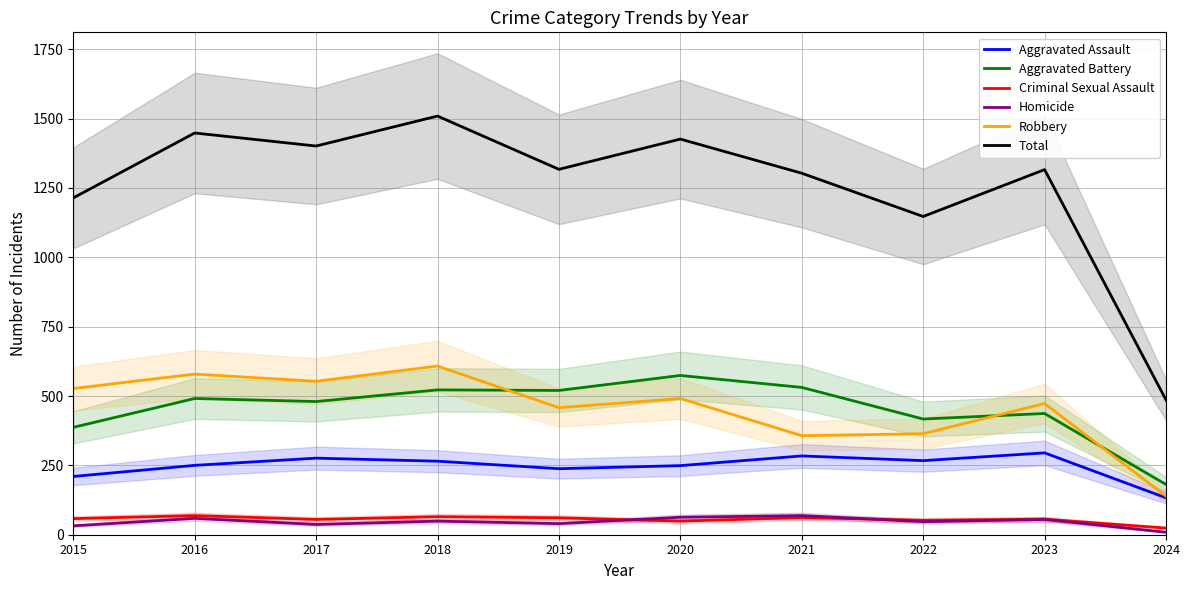

True or false: Aggravated Assault has more than 2 interior local peaks.

True